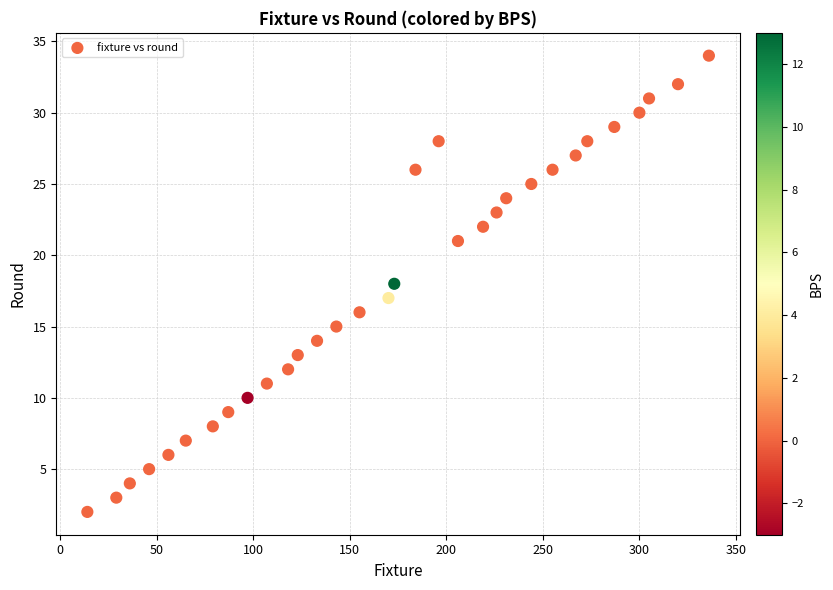

What is the range of Y values (max minus min)?

32